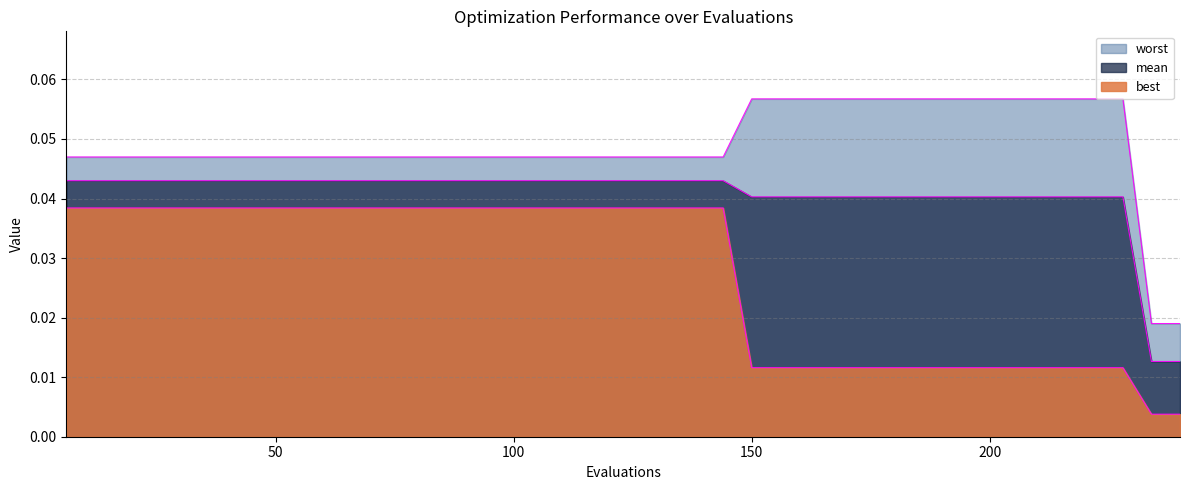

True or false: best has more than 1 points higher than both neighbors.

False